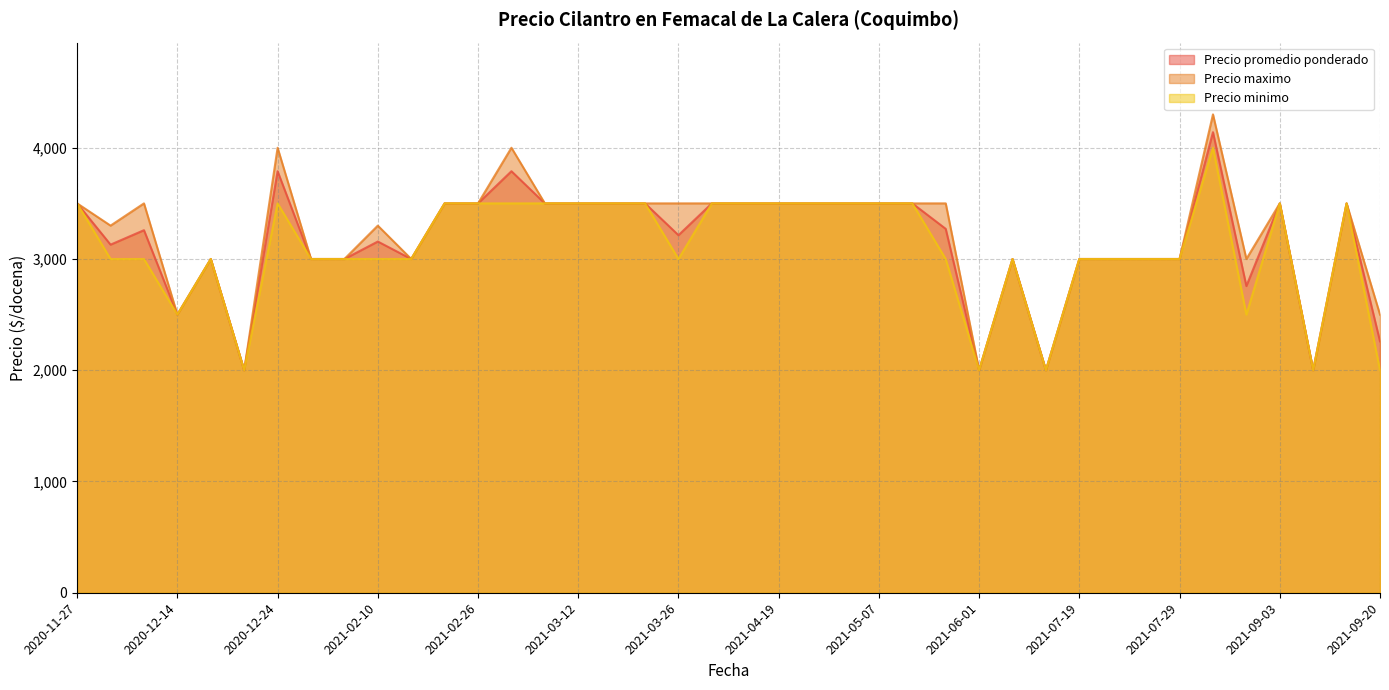

At which label does Precio minimo first exceed 3000?

2020-11-27